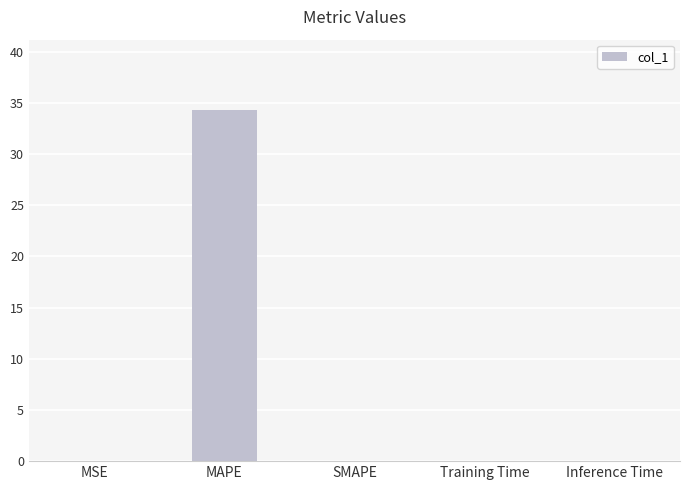

How many data points does each series have?

5